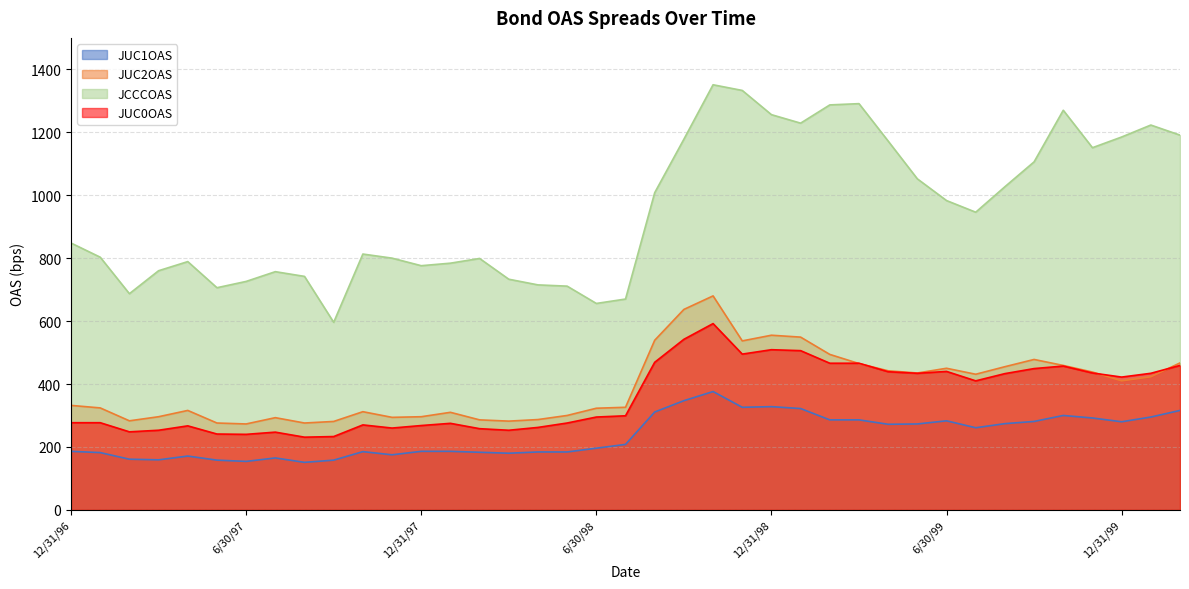

Reading right to left, list all the values displayed in this chart.

JUC1OAS: 2/29/00=316	1/31/00=295	12/31/99=280	11/30/99=292	10/31/99=300	9/30/99=281	8/31/99=274	7/31/99=261	6/30/99=283	5/31/99=273	4/30/99=272	3/31/99=286	2/28/99=286	1/31/99=322	12/31/98=328	11/30/98=326	10/31/98=376	9/30/98=347	8/31/98=311	7/31/98=208	6/30/98=196	5/31/98=184	4/30/98=184	3/31/98=180	2/28/98=183	1/31/98=186	12/31/97=186	11/30/97=175	10/31/97=185	9/30/97=158	8/31/97=151	7/31/97=165	6/30/97=154	5/31/97=158	4/30/97=171	3/31/97=159	2/28/97=161	1/31/97=182	12/31/96=186
JUC2OAS: 2/29/00=467	1/31/00=423	12/31/99=410	11/30/99=438	10/31/99=459	9/30/99=478	8/31/99=455	7/31/99=431	6/30/99=450	5/31/99=435	4/30/99=442	3/31/99=465	2/28/99=494	1/31/99=549	12/31/98=555	11/30/98=537	10/31/98=680	9/30/98=637	8/31/98=539	7/31/98=326	6/30/98=323	5/31/98=300	4/30/98=287	3/31/98=282	2/28/98=286	1/31/98=310	12/31/97=296	11/30/97=294	10/31/97=312	9/30/97=281	8/31/97=276	7/31/97=293	6/30/97=273	5/31/97=276	4/30/97=316	3/31/97=296	2/28/97=283	1/31/97=324	12/31/96=332
JCCCOAS: 2/29/00=1191	1/31/00=1223	12/31/99=1185	11/30/99=1151	10/31/99=1270	9/30/99=1106	8/31/99=1027	7/31/99=946	6/30/99=983	5/31/99=1052	4/30/99=1172	3/31/99=1291	2/28/99=1287	1/31/99=1229	12/31/98=1256	11/30/98=1333	10/31/98=1351	9/30/98=1178	8/31/98=1008	7/31/98=670	6/30/98=656	5/31/98=711	4/30/98=715	3/31/98=733	2/28/98=799	1/31/98=784	12/31/97=776	11/30/97=800	10/31/97=813	9/30/97=596	8/31/97=742	7/31/97=757	6/30/97=726	5/31/97=706	4/30/97=789	3/31/97=760	2/28/97=687	1/31/97=803	12/31/96=848
JUC0OAS: 2/29/00=459	1/31/00=434	12/31/99=422	11/30/99=435	10/31/99=457	9/30/99=449	8/31/99=433	7/31/99=410	6/30/99=440	5/31/99=434	4/30/99=439	3/31/99=466	2/28/99=466	1/31/99=506	12/31/98=509	11/30/98=495	10/31/98=592	9/30/98=542	8/31/98=469	7/31/98=299	6/30/98=295	5/31/98=276	4/30/98=262	3/31/98=253	2/28/98=258	1/31/98=275	12/31/97=268	11/30/97=260	10/31/97=270	9/30/97=233	8/31/97=231	7/31/97=247	6/30/97=240	5/31/97=241	4/30/97=267	3/31/97=253	2/28/97=248	1/31/97=277	12/31/96=277